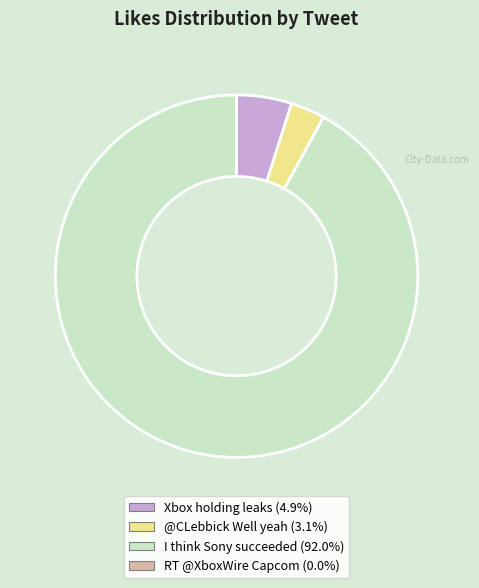

Approximately how many times larger is the value at @CLebbick Well yeah (3.1%) compared to Xbox holding leaks (4.9%)?

0.6